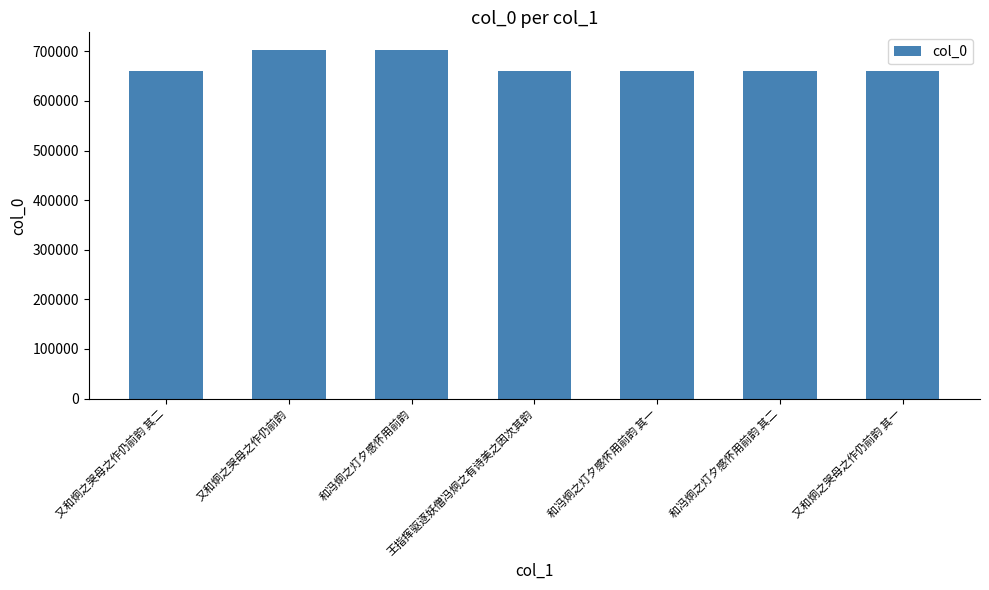

How many bars are there in total?

7